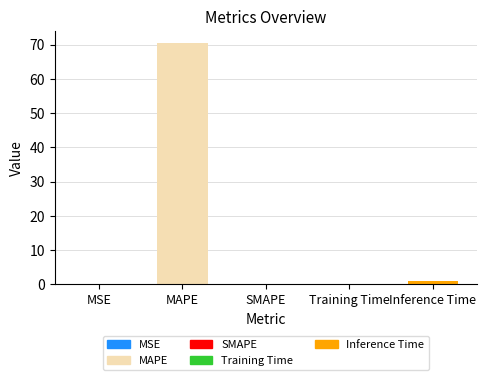

Is it true that the value at MAPE is 119.4?

False